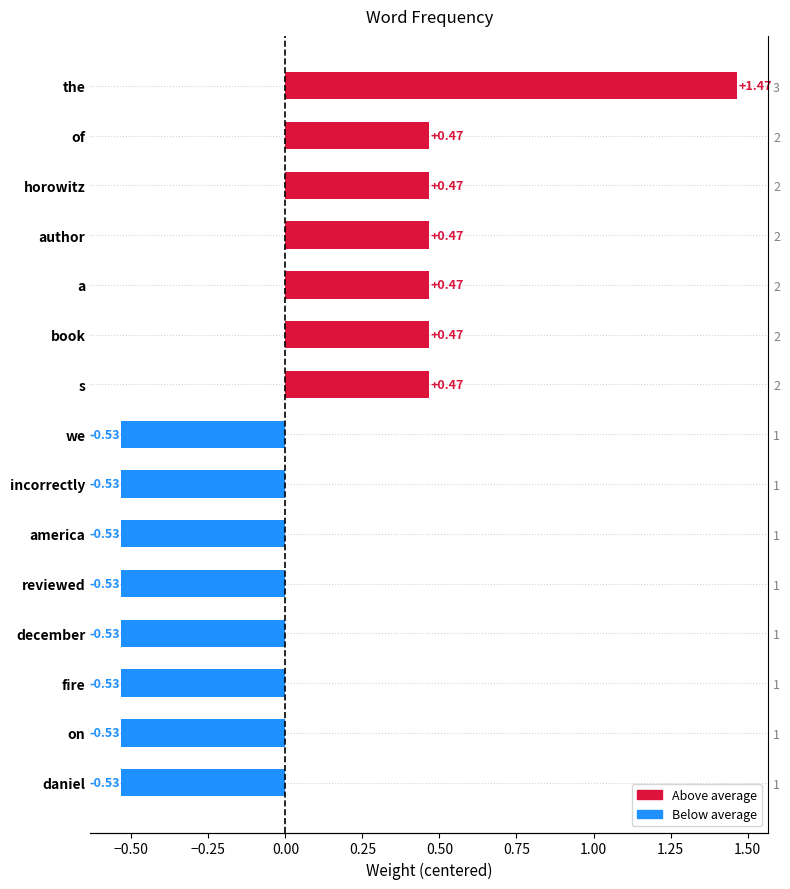

True or false: the data shows -0.5 at america.

True